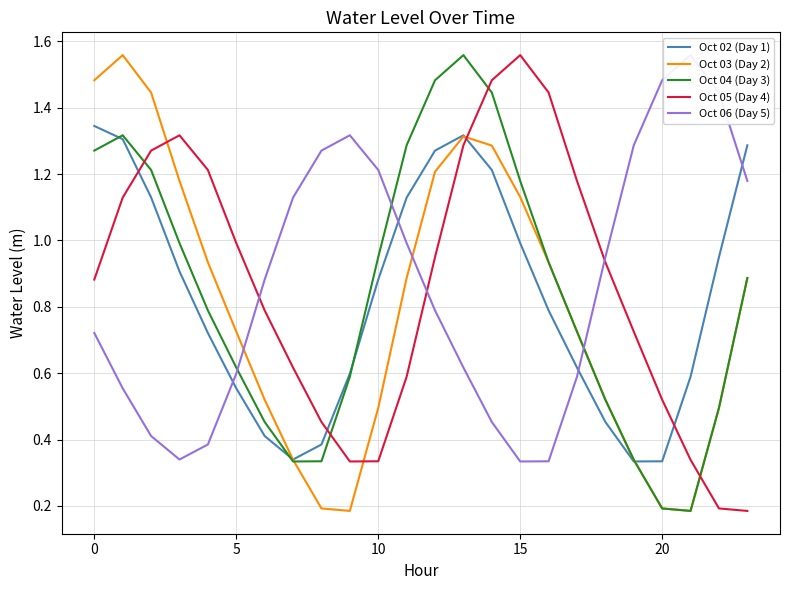

What is the difference between the Oct 06 (Day 5) values at 8 and 17?

0.7